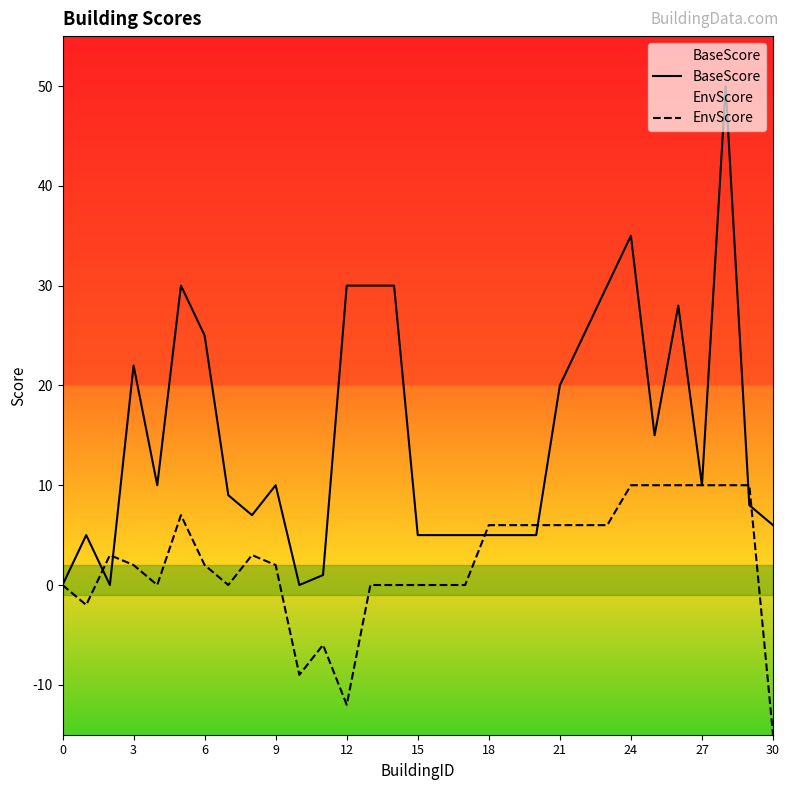

What is the spread (max minus min) of values at 3?

20